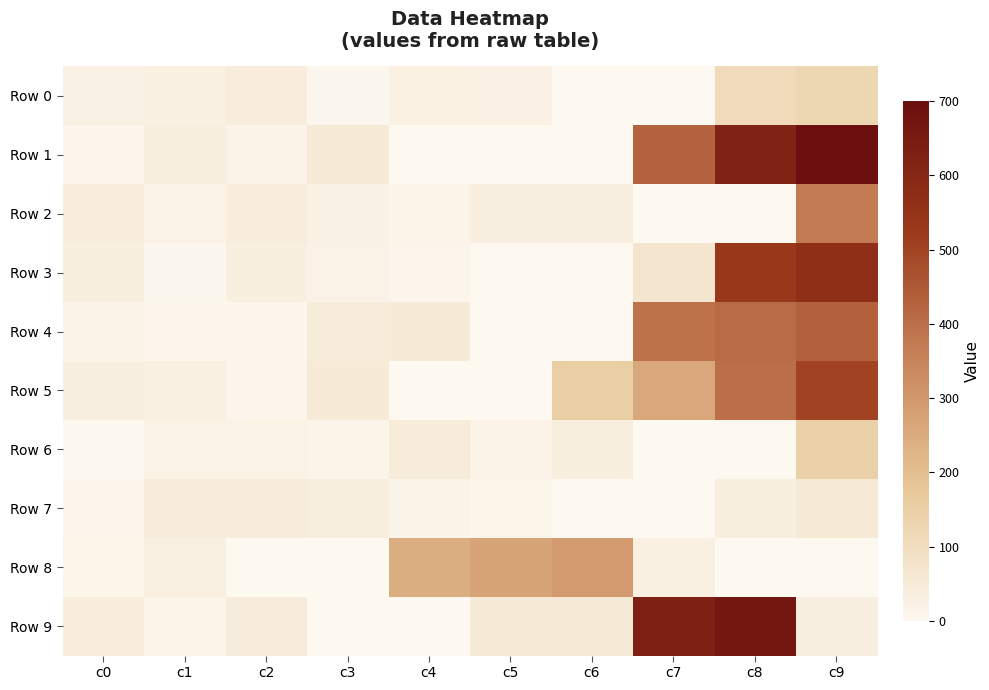

Reading left to right, what are all the values shown in this chart?

Row 0: c0=27	c1=28	c2=39	c3=4	c4=25	c5=24	c6=0	c7=0	c8=109	c9=127
Row 1: c0=6	c1=37	c2=17	c3=48	c4=1	c5=0	c6=0	c7=426	c8=617	c9=751
Row 2: c0=40	c1=22	c2=41	c3=26	c4=13	c5=32	c6=35	c7=0	c8=0	c9=371
Row 3: c0=33	c1=3	c2=34	c3=20	c4=10	c5=0	c6=0	c7=69	c8=534	c9=565
Row 4: c0=18	c1=7	c2=8	c3=46	c4=50	c5=0	c6=0	c7=392	c8=407	c9=431
Row 5: c0=31	c1=30	c2=9	c3=49	c4=0	c5=0	c6=152	c7=259	c8=400	c9=501
Row 6: c0=2	c1=21	c2=23	c3=15	c4=44	c5=16	c6=38	c7=0	c8=0	c9=143
Row 7: c0=5	c1=45	c2=47	c3=36	c4=19	c5=11	c6=0	c7=0	c8=34	c9=56
Row 8: c0=12	c1=29	c2=0	c3=0	c4=243	c5=269	c6=293	c7=28	c8=0	c9=0
Row 9: c0=42	c1=14	c2=43	c3=0	c4=0	c5=50	c6=53	c7=630	c8=664	c9=32